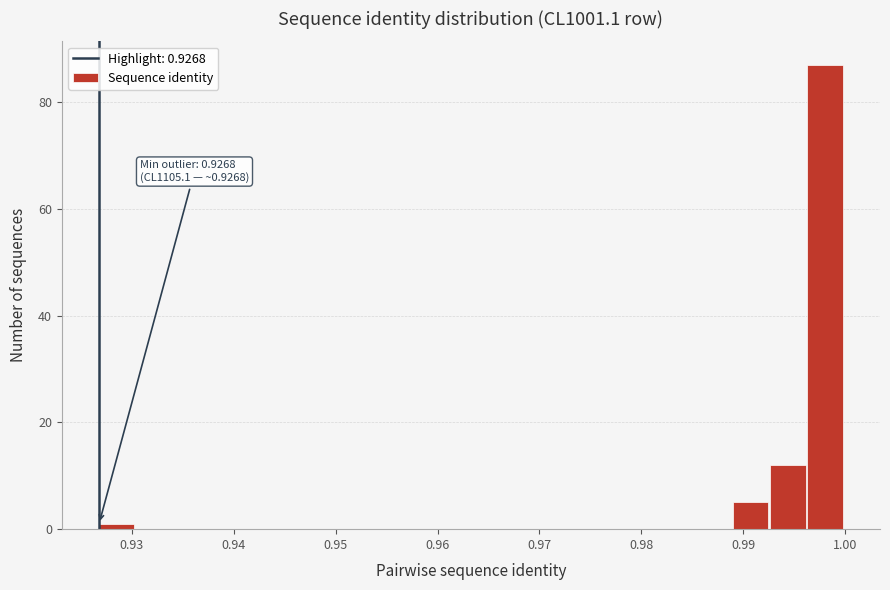

Around what value on the x-axis is the tallest bar? Give the approximate position of its centre, as read against the axis.

0.998